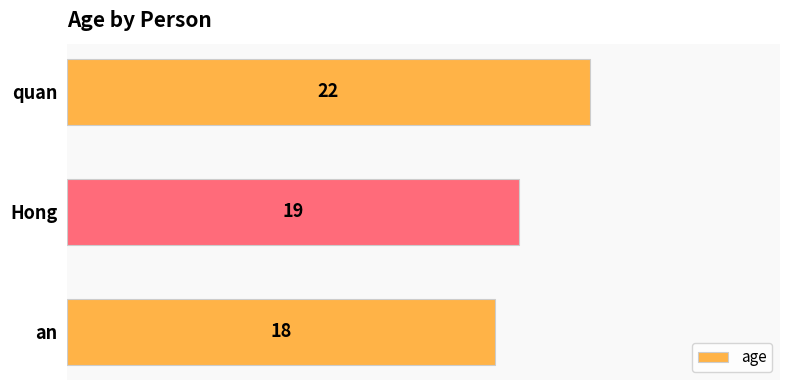

How many data points does each series have?

3